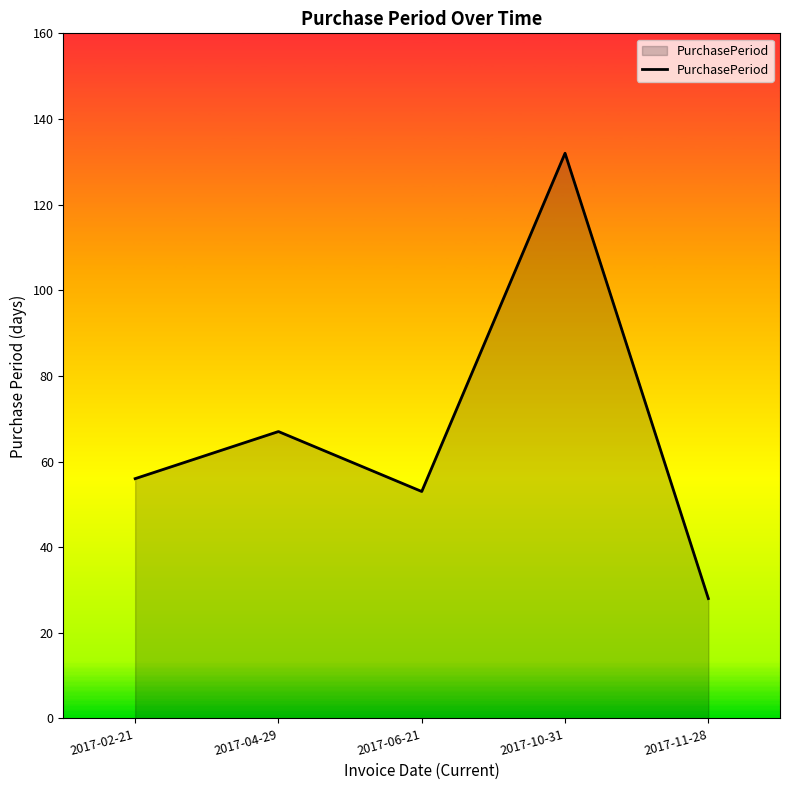

What position from the right is 2017-02-21?

5